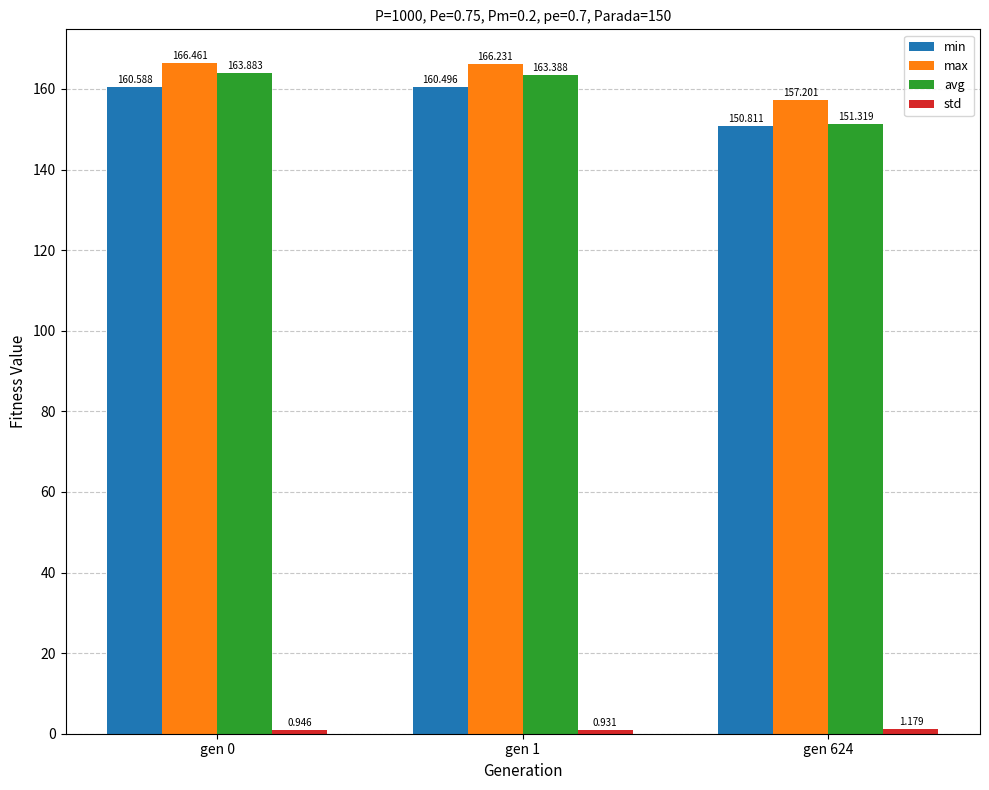

The min series shows 150.8 at gen 624. True or false?

True